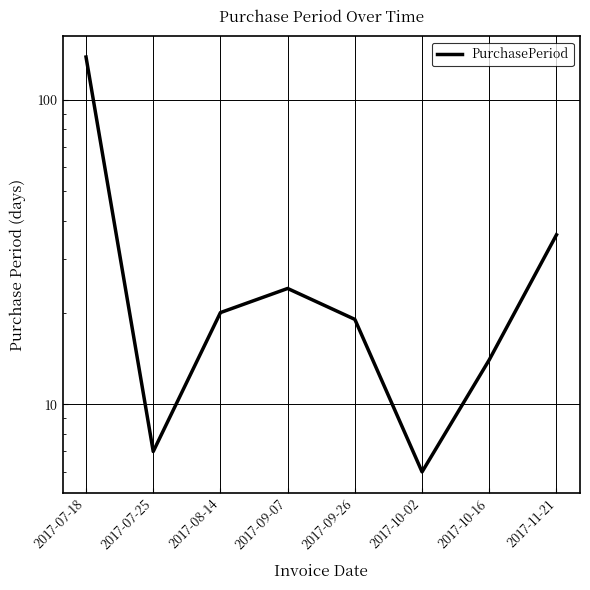

The chart shows a value of 5 at 2017-09-07. True or false?

False